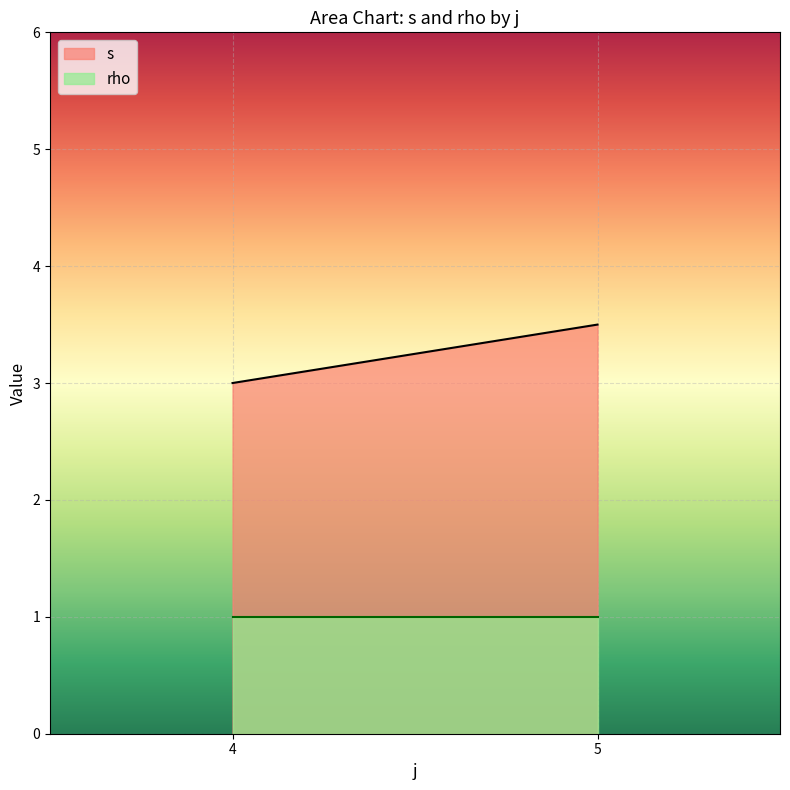

What is the value of the rho point at the 5th from the left?

1